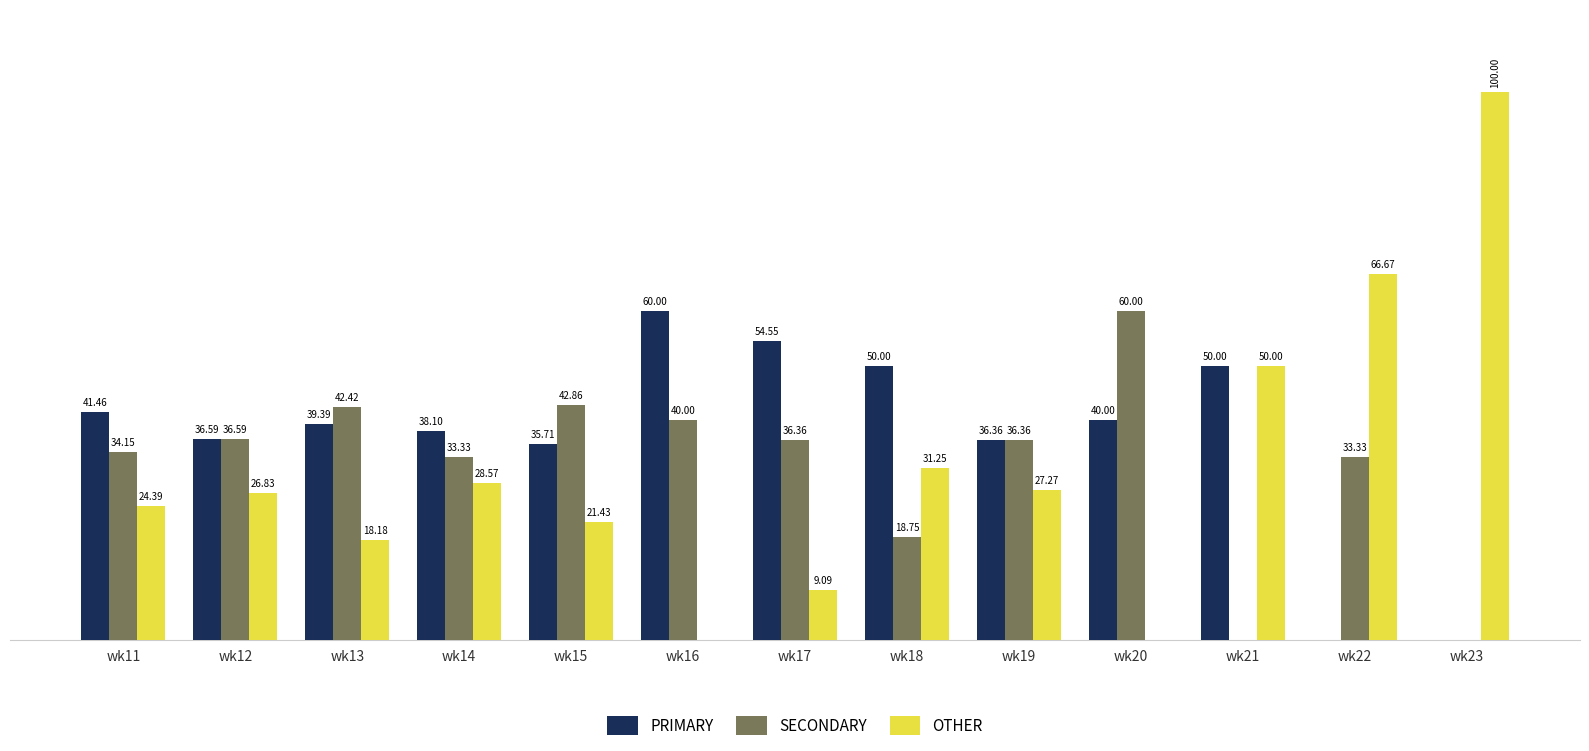

Are the bars horizontal?

No